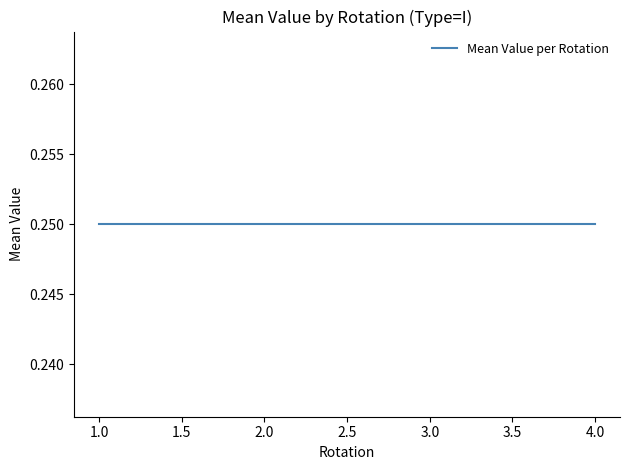

Is it true that the value at 1 is 1?

False